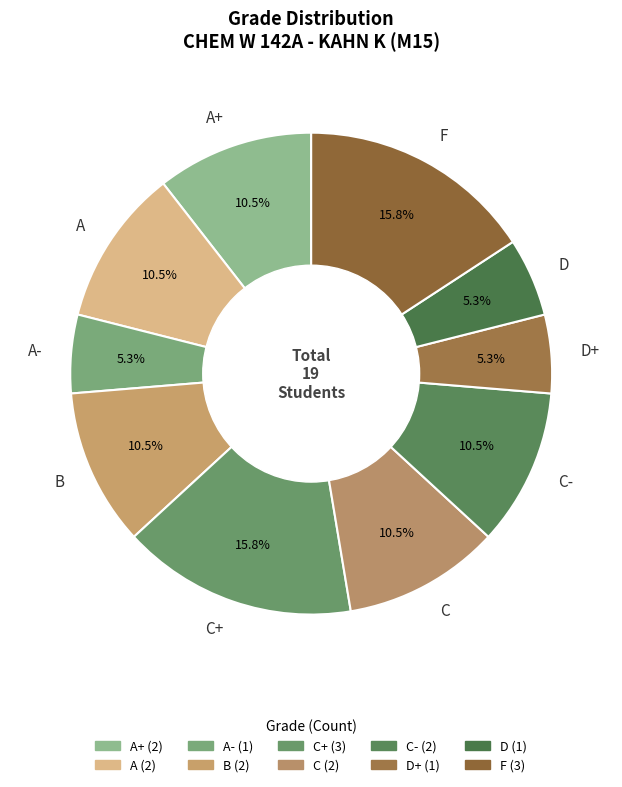

Is there any slice that represents more than half of the pie?

No